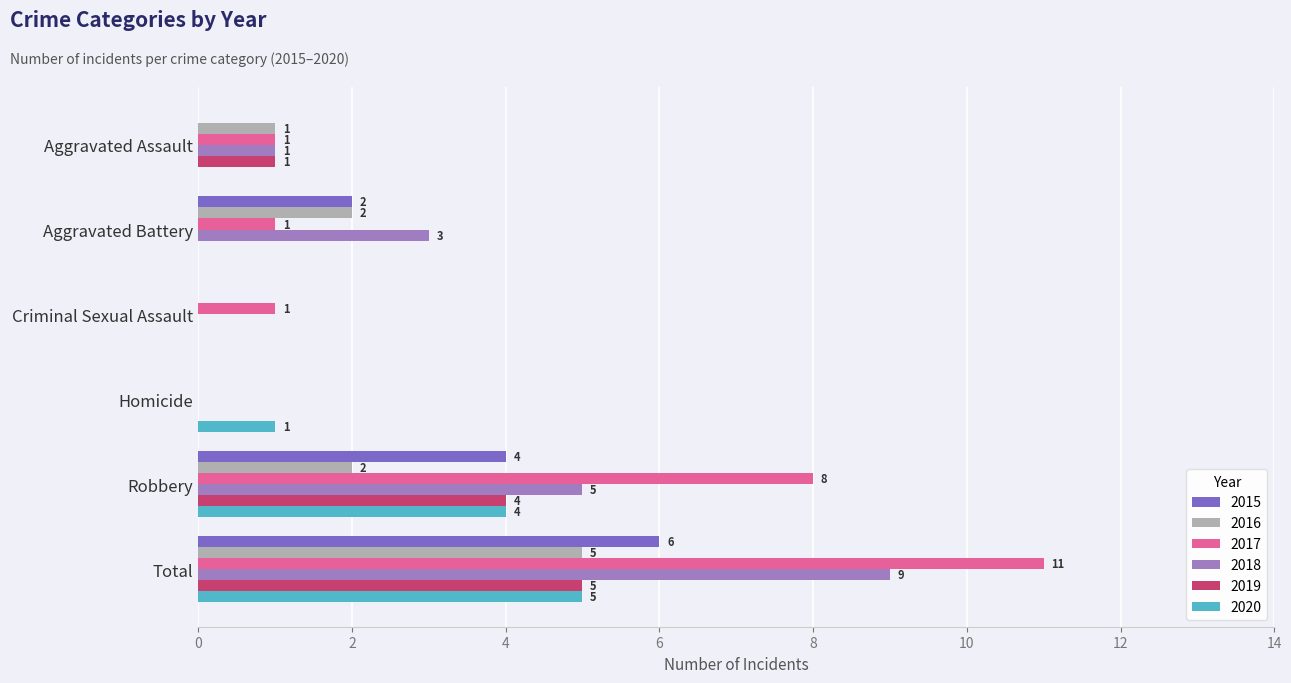

At which category is the sum across all series the highest?

Total